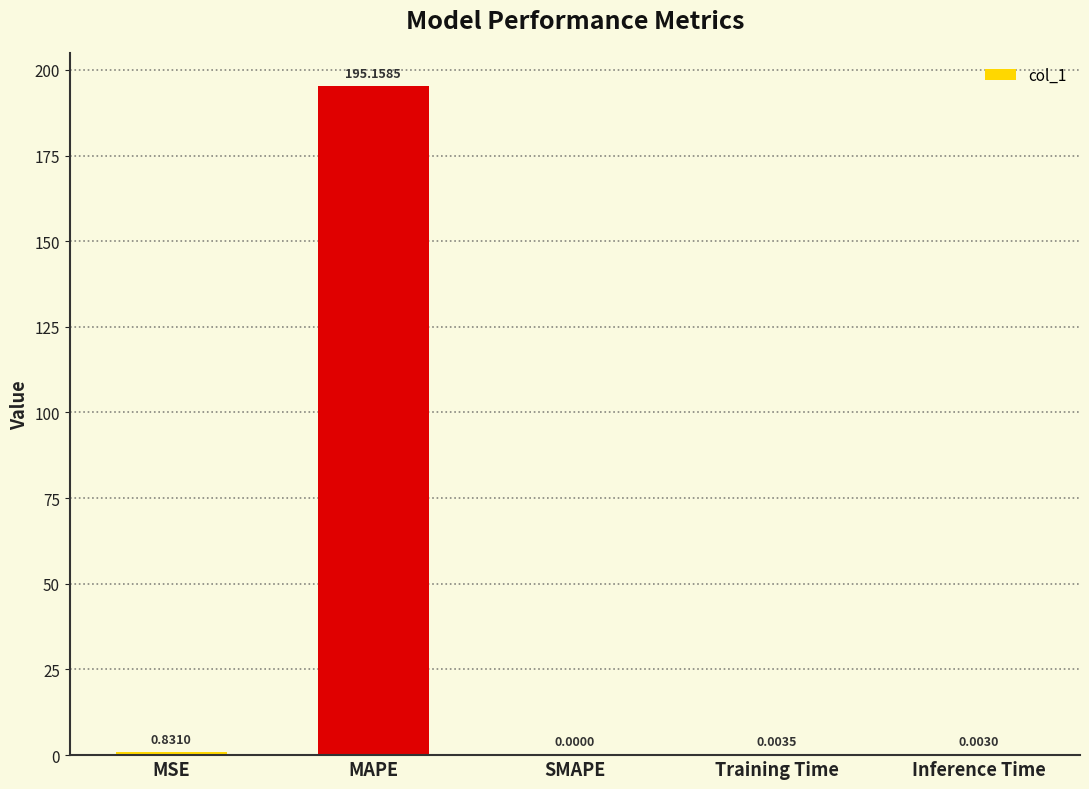

What is the sum of all values?

196.0